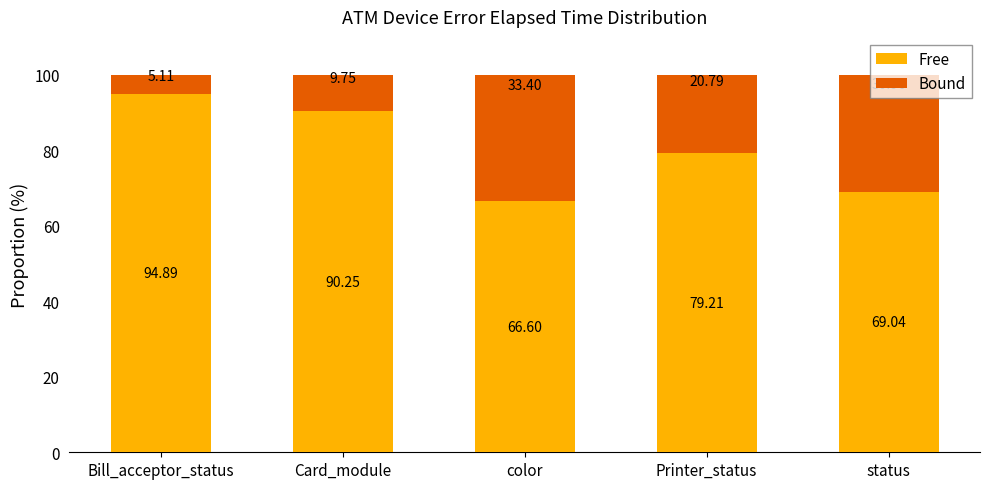

How many bars are there in total?

5